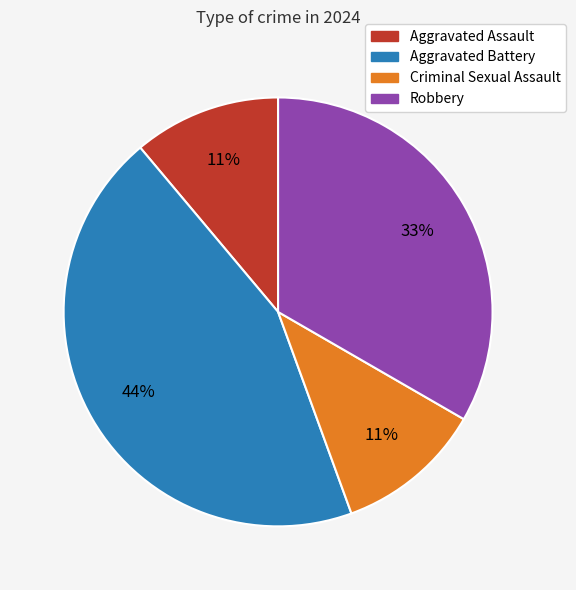

Which category has the biggest portion of the pie?

Aggravated Battery